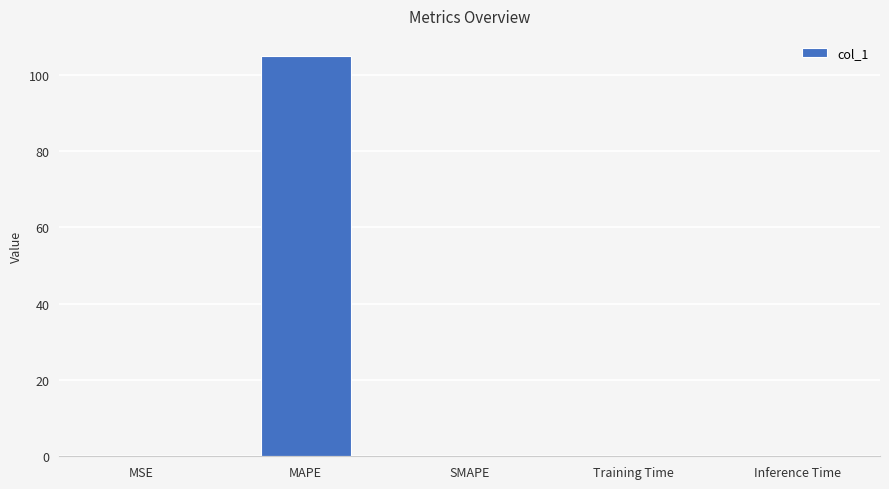

How many distinct data groups are displayed?

1